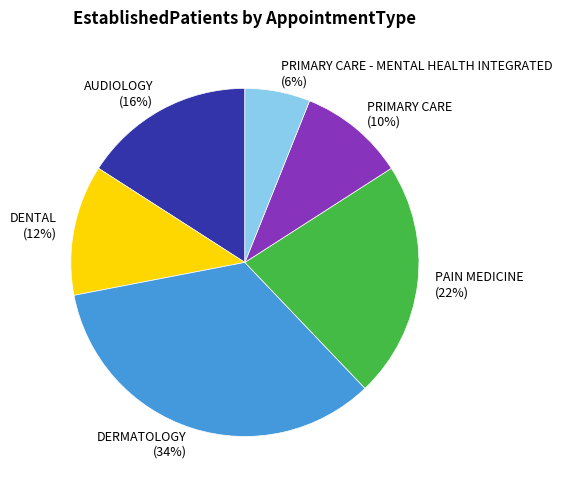

What is the largest slice in the pie chart?

DERMATOLOGY